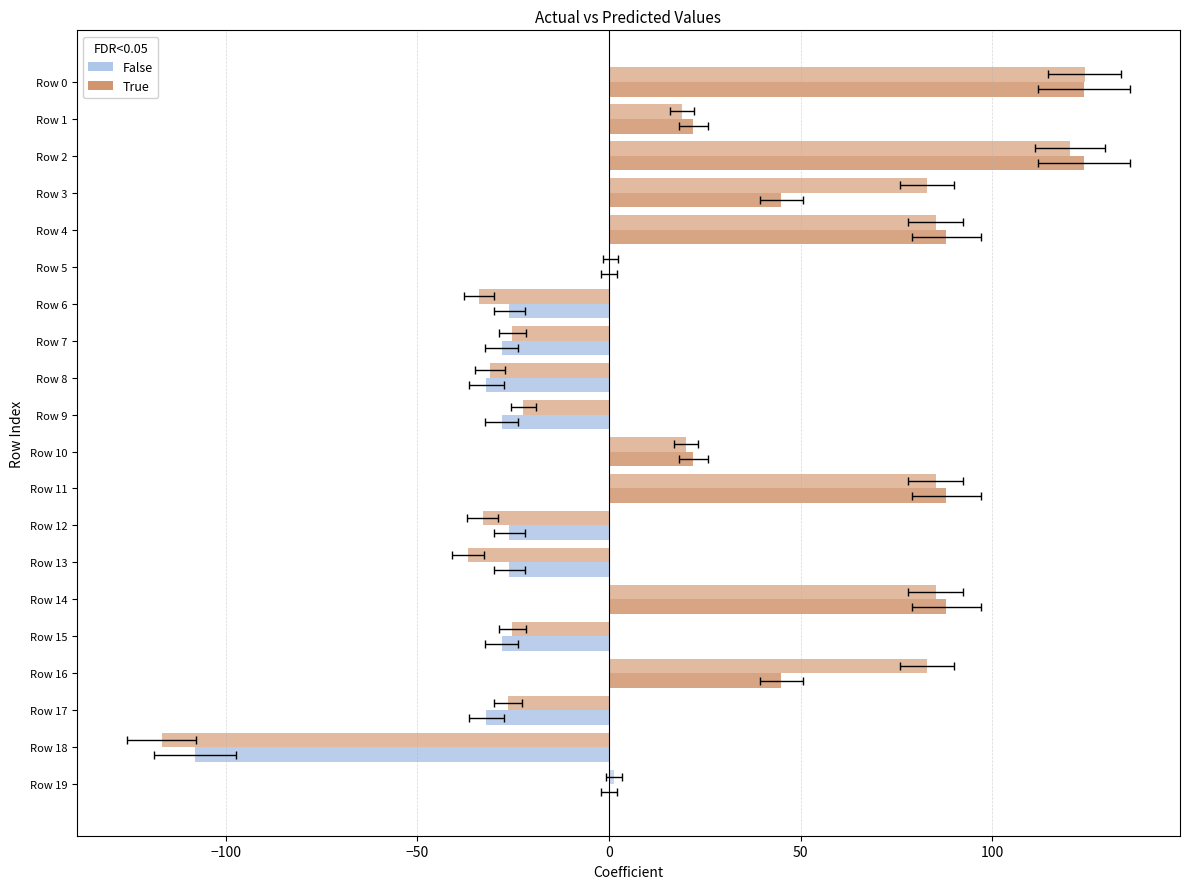

What position from the left is 50?

5